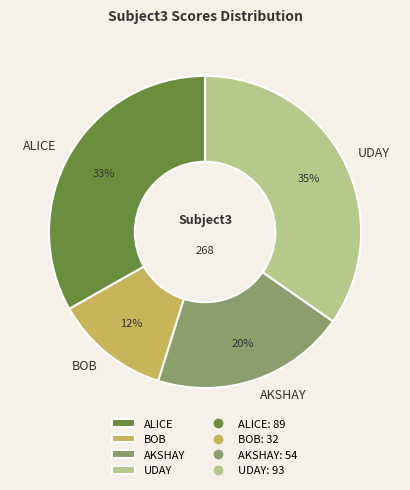

What is the smallest slice in the pie chart?

BOB